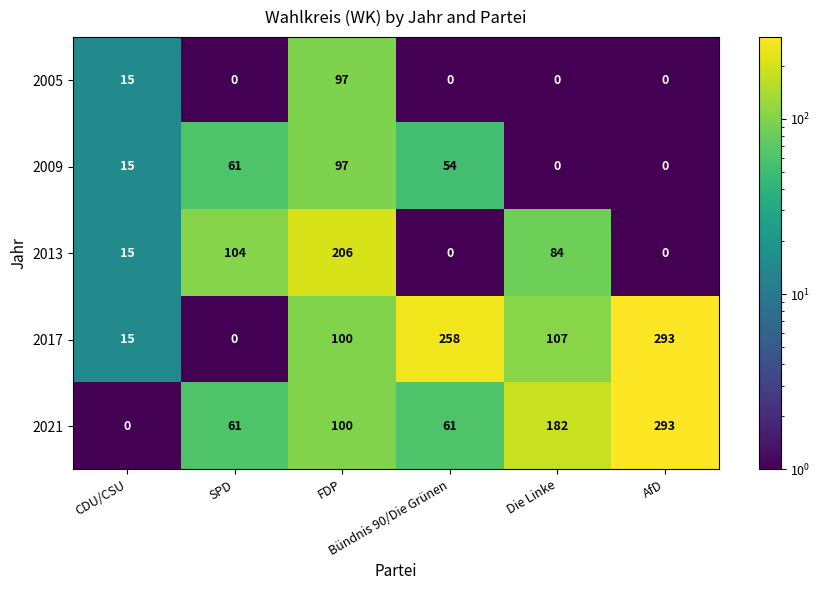

What is the maximum value shown in the chart?

293